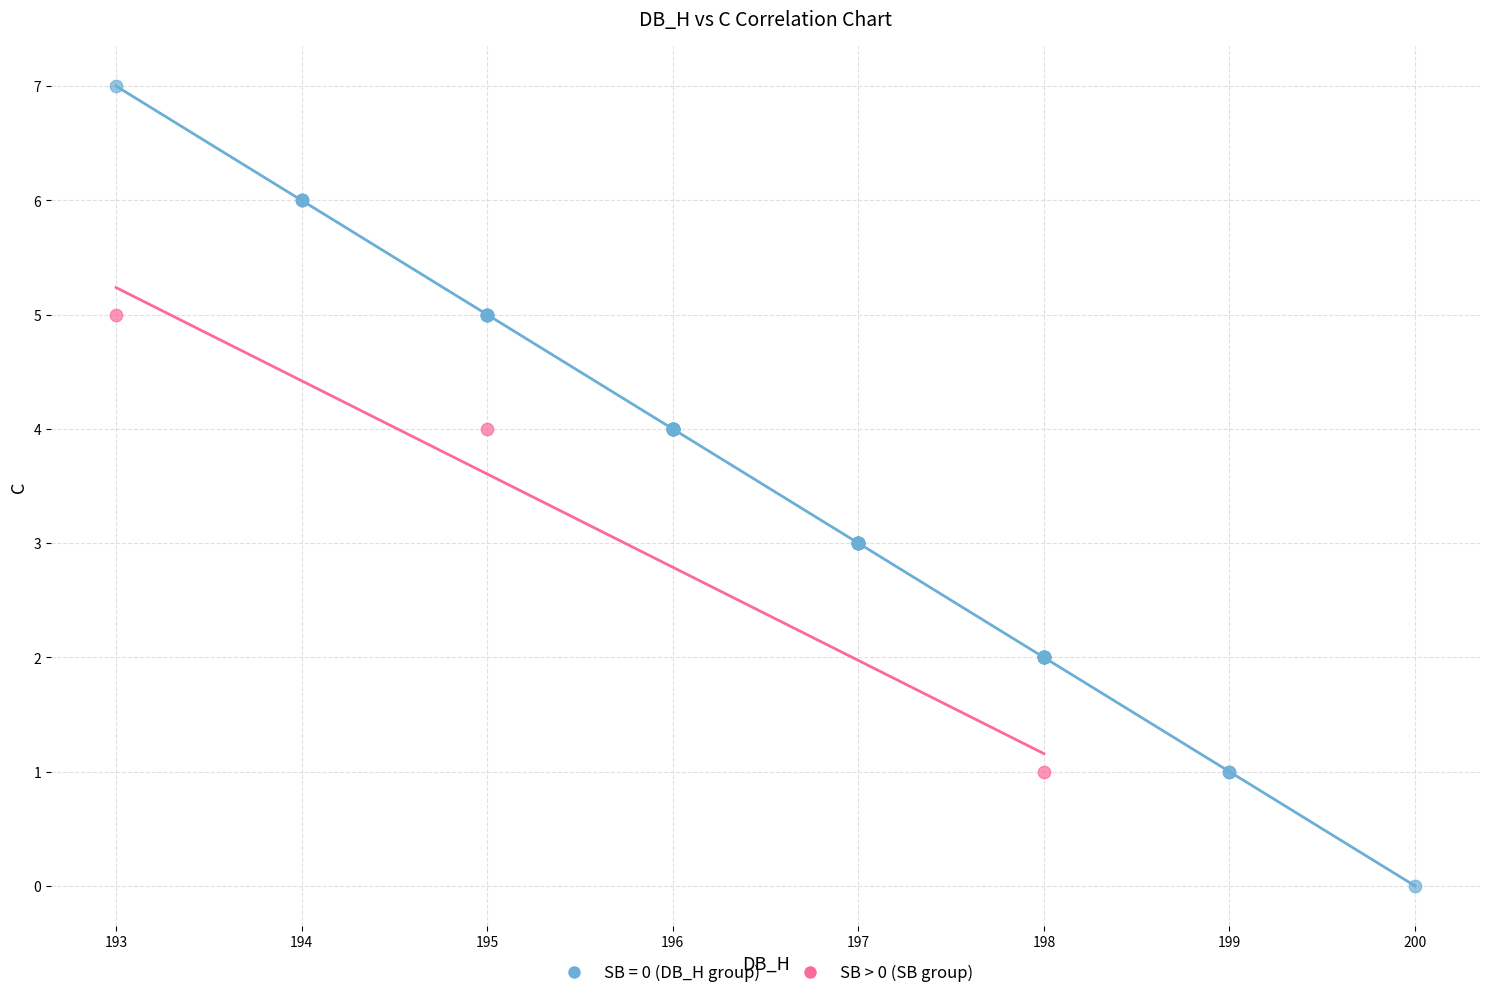

Which series reaches the maximum Y coordinate?

SB = 0 (DB_H group)